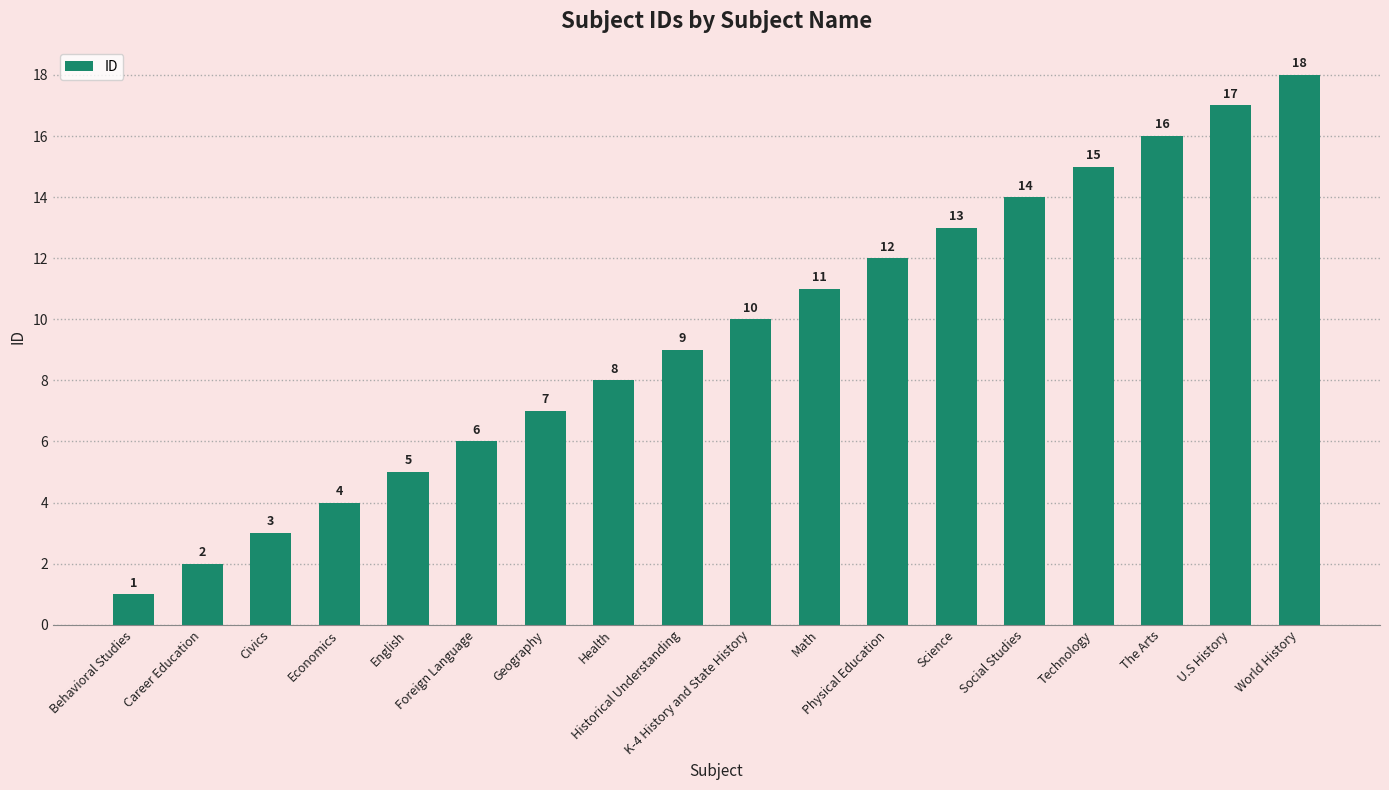

Between Career Education and Health, which is larger?

Health